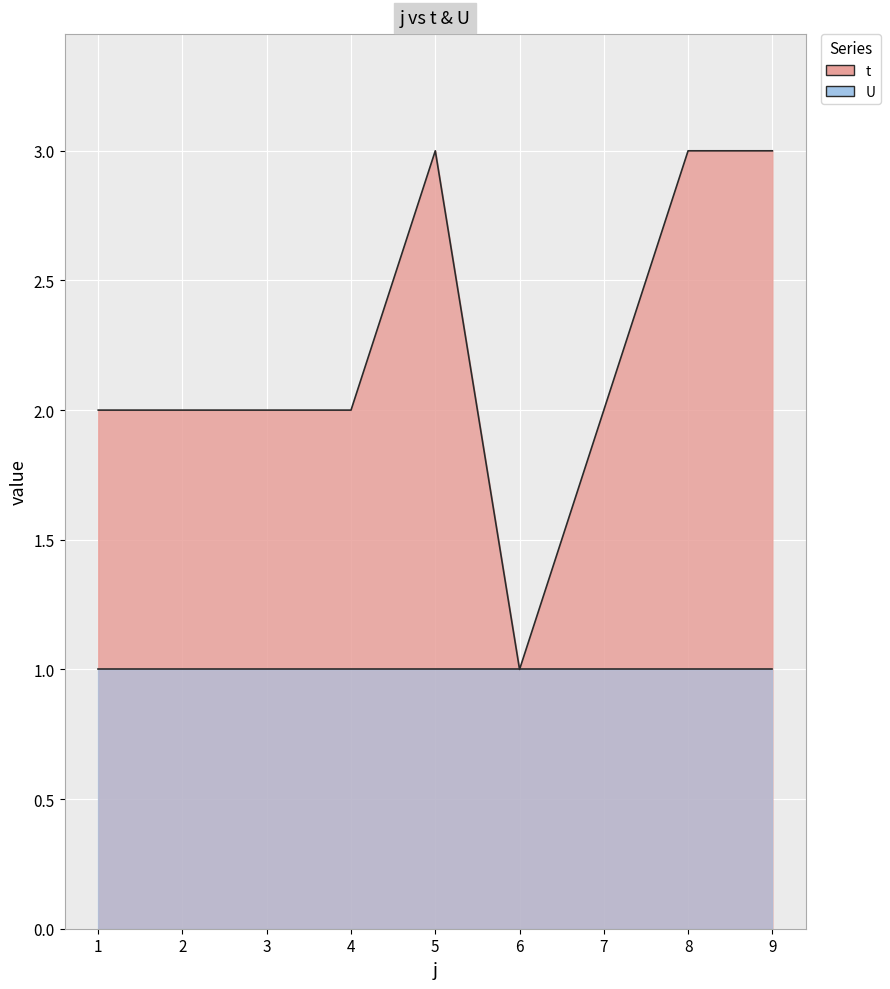

Rank the categories by value from lowest to highest.

6, 1, 2, 3, 4, 7, 5, 8, 9